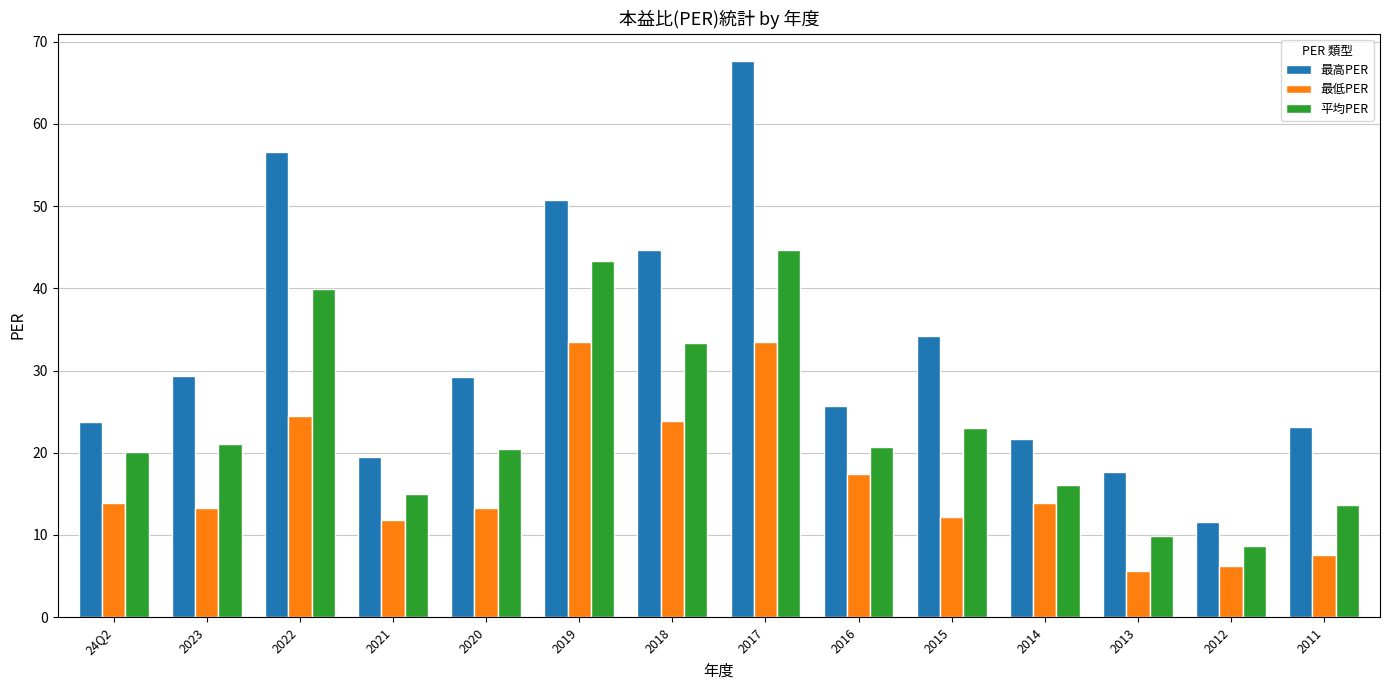

What is the label of the 14th bar from the right?

24Q2